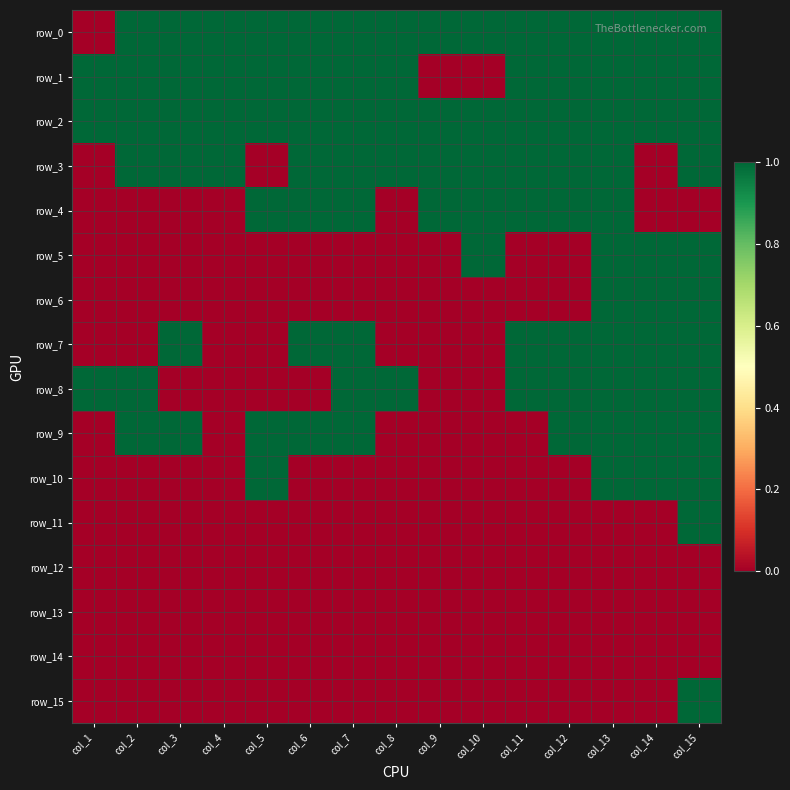

What is the total value across all series at col_7?

8